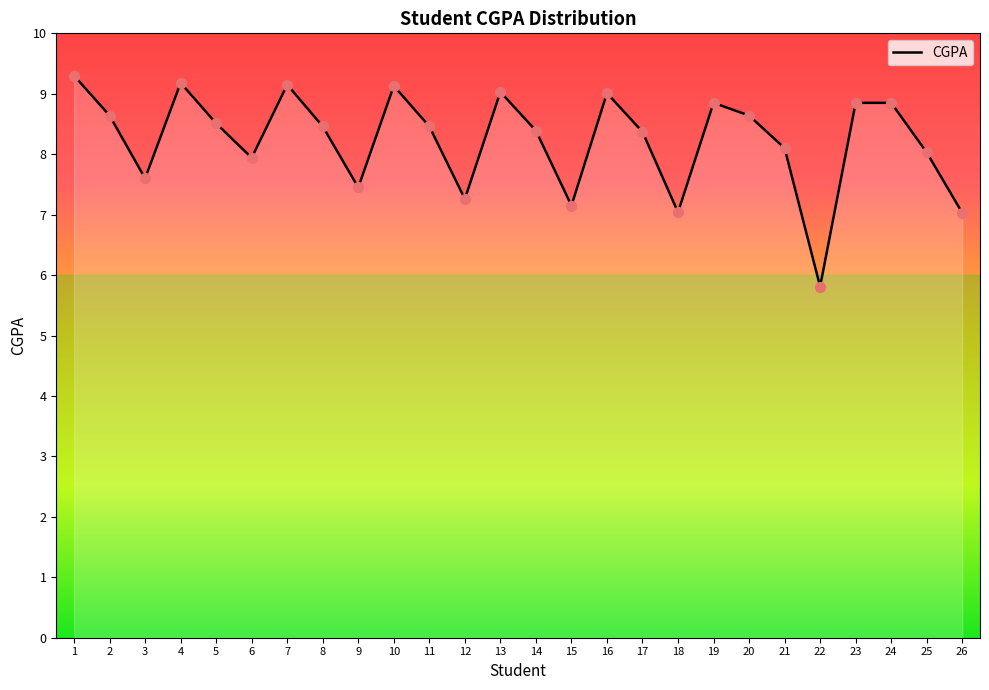

What is the ratio of the value at 25 to the value at 17?

1.0